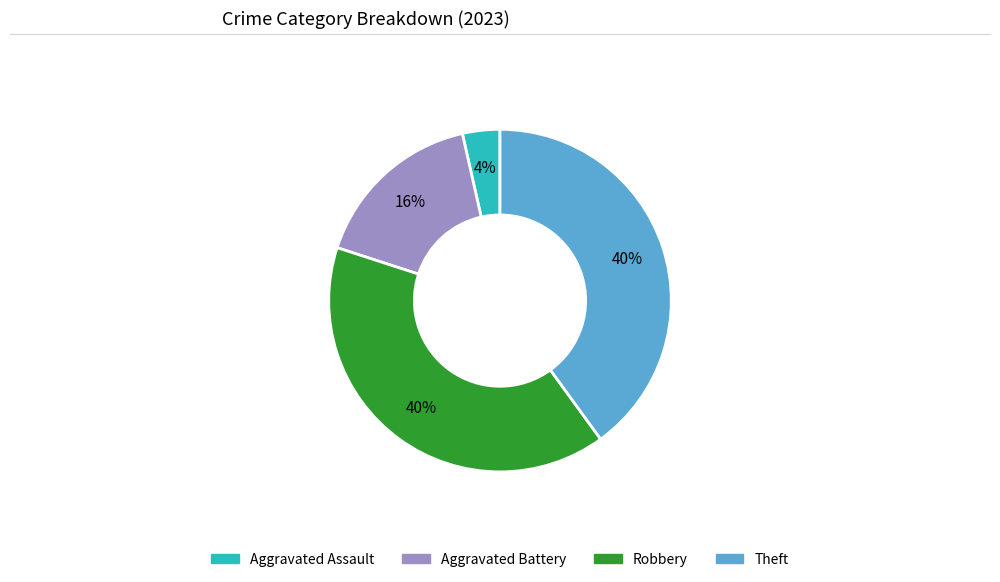

Which has a higher value, Aggravated Assault or Theft?

Theft